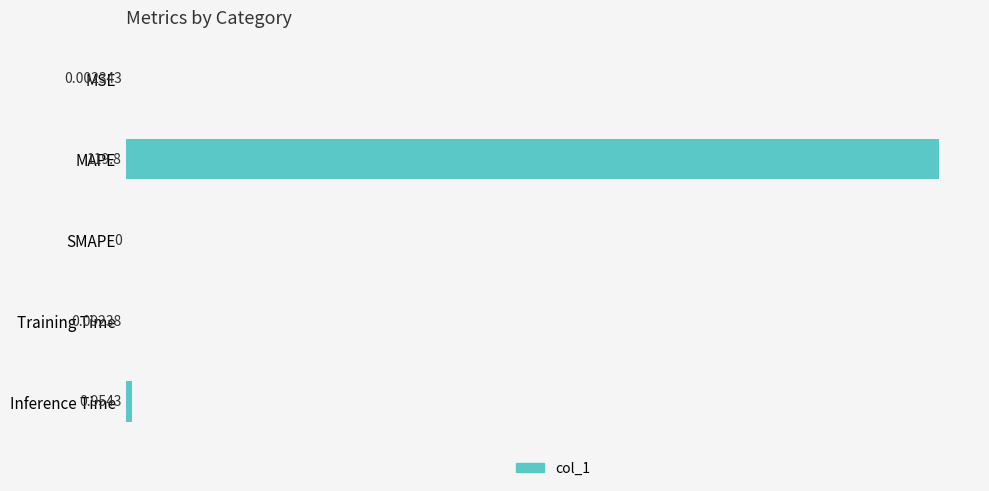

What is the average value?

24.2